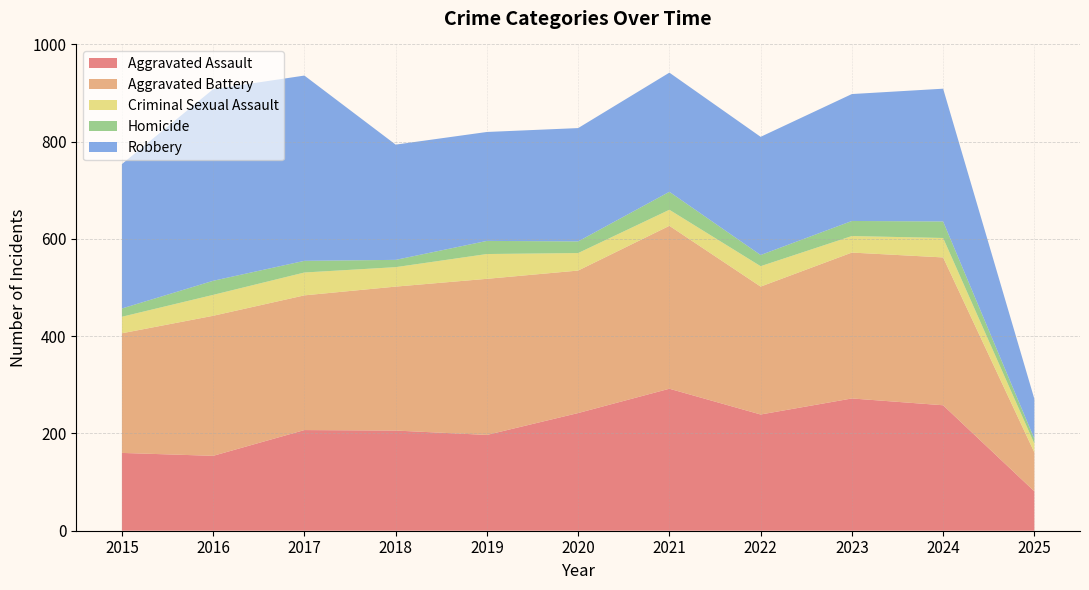

Reading left to right, what are all the values shown in this chart?

Aggravated Assault: 2015=160	2016=154	2017=207	2018=206	2019=197	2020=242	2021=292	2022=239	2023=272	2024=258	2025=81
Aggravated Battery: 2015=246	2016=288	2017=277	2018=296	2019=321	2020=293	2021=335	2022=263	2023=300	2024=304	2025=80
Criminal Sexual Assault: 2015=34	2016=43	2017=47	2018=40	2019=51	2020=36	2021=33	2022=42	2023=34	2024=40	2025=18
Homicide: 2015=17	2016=29	2017=24	2018=15	2019=27	2020=24	2021=37	2022=23	2023=31	2024=34	2025=10
Robbery: 2015=297	2016=394	2017=381	2018=237	2019=224	2020=233	2021=245	2022=243	2023=261	2024=273	2025=82